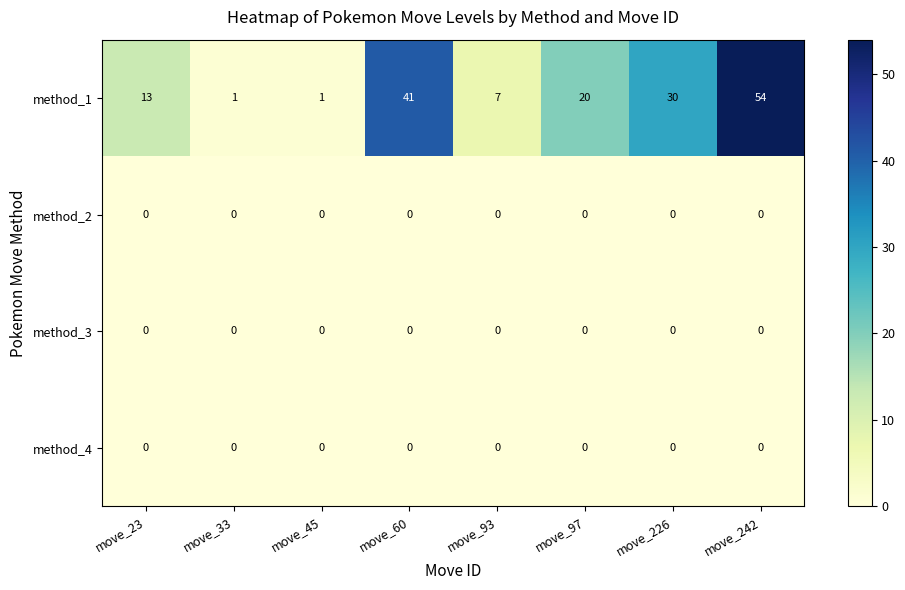

What is the average value of the method_1 series?

21